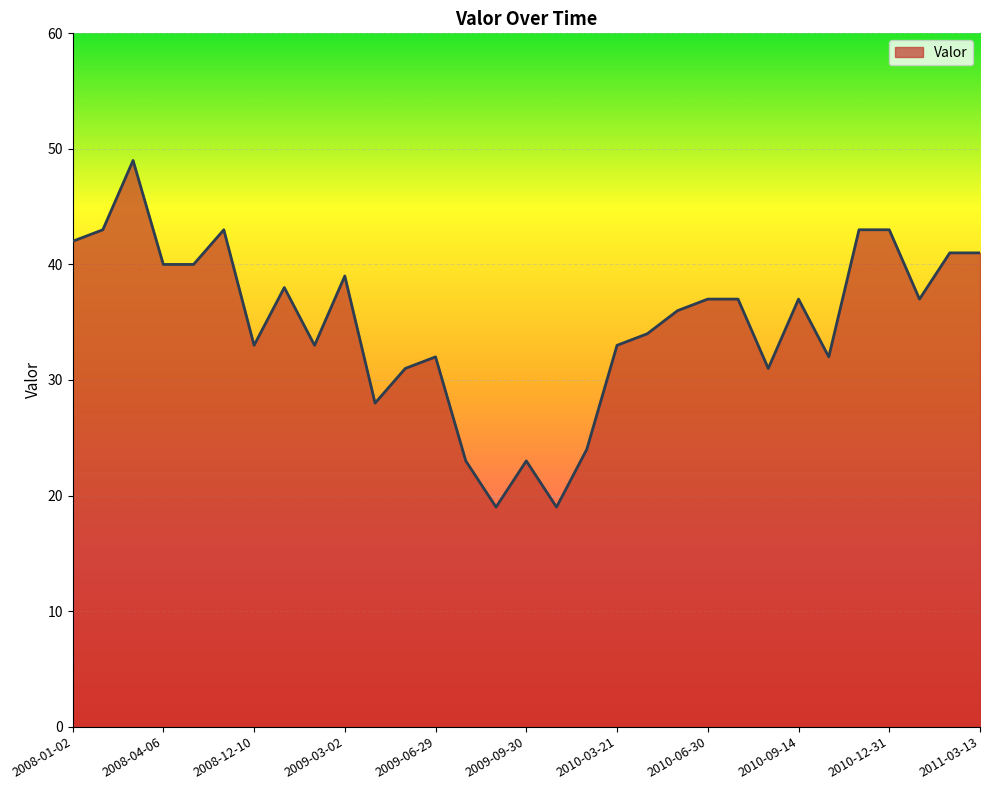

What is the difference between the second highest and minimum values?

24